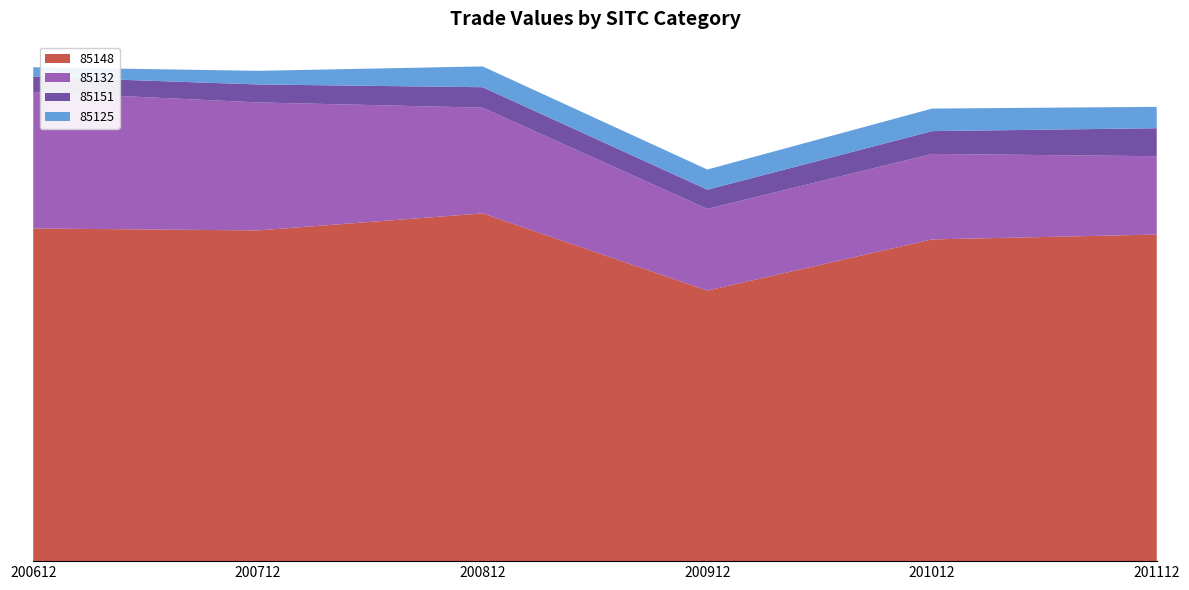

Reading left to right, extract all data points from this chart.

85148: 28239.5	28073.1	29518.7	22966.2	27309.4	27723.1
85132: 11588.3	10867.0	8976.6	6932.9	7258.4	6651.3
85151: 1289.9	1524.0	1735.3	1630.9	1934.0	2375.7
85125: 806.6	1157.4	1766.4	1713.3	1916.4	1813.3